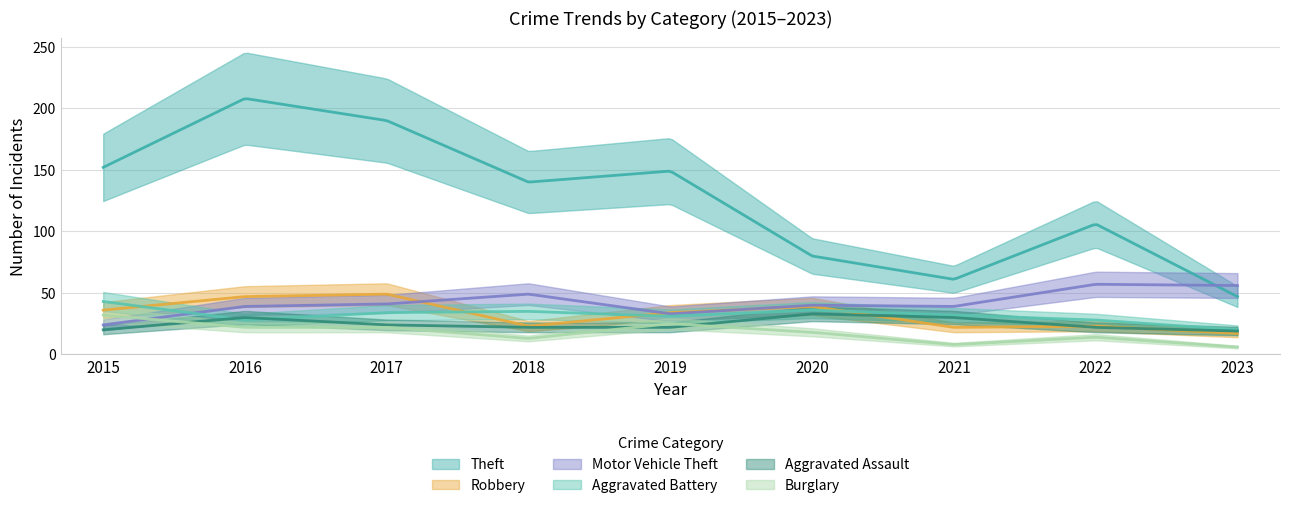

What is the value of the Theft point at the 3rd from the left?

190